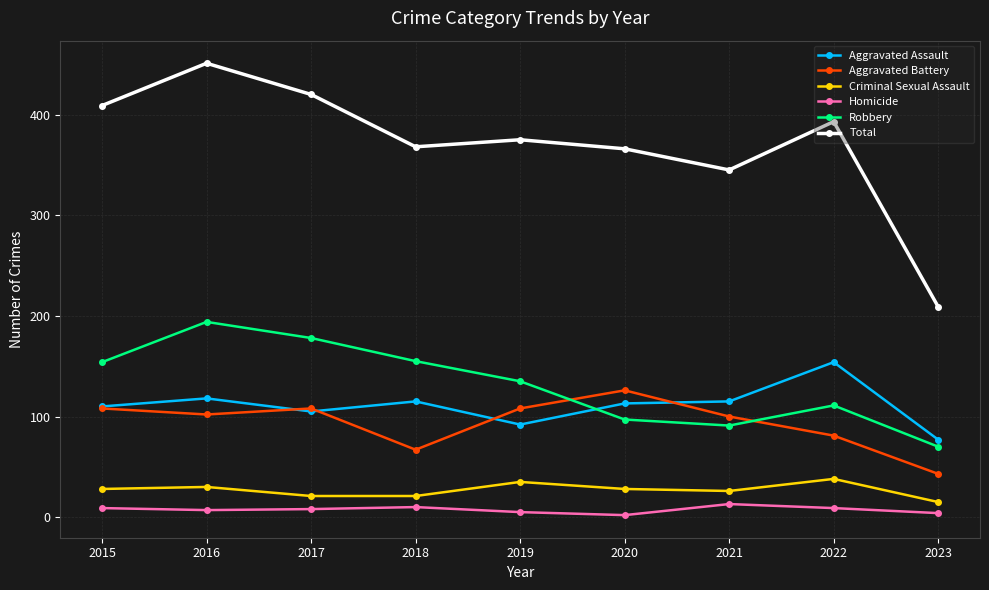

Which series ends up on top after the final intersection of Aggravated Assault and Robbery?

Aggravated Assault